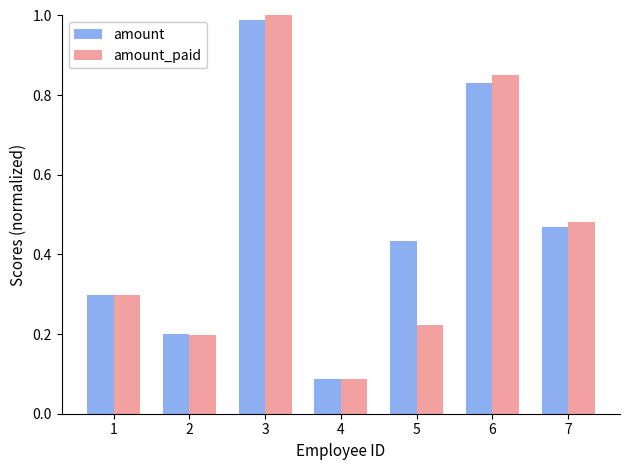

At how many categories does at least one series exceed 0?

7